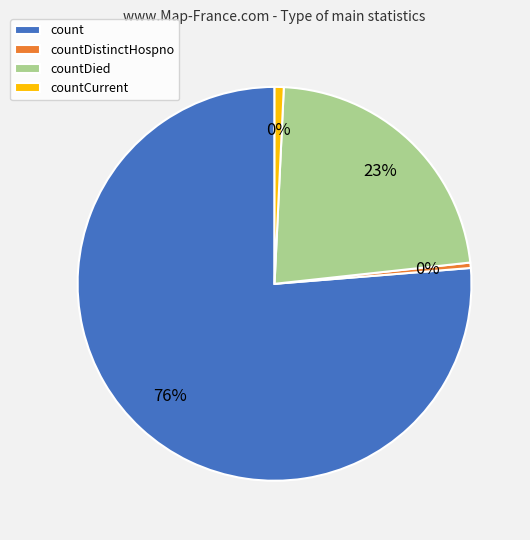

Combined, do count and countDistinctHospno account for over 50%?

Yes